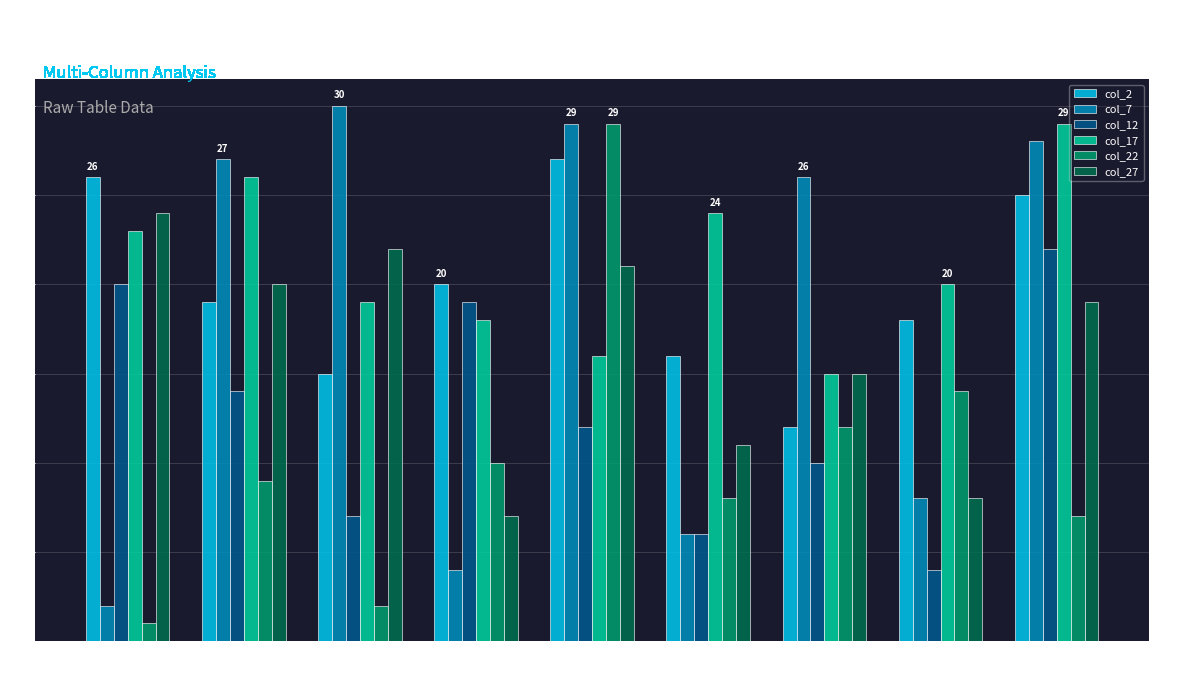

How many data points does each series have?

9